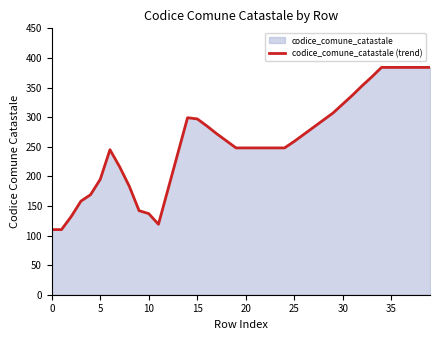

What is the difference between the maximum and minimum values?

274